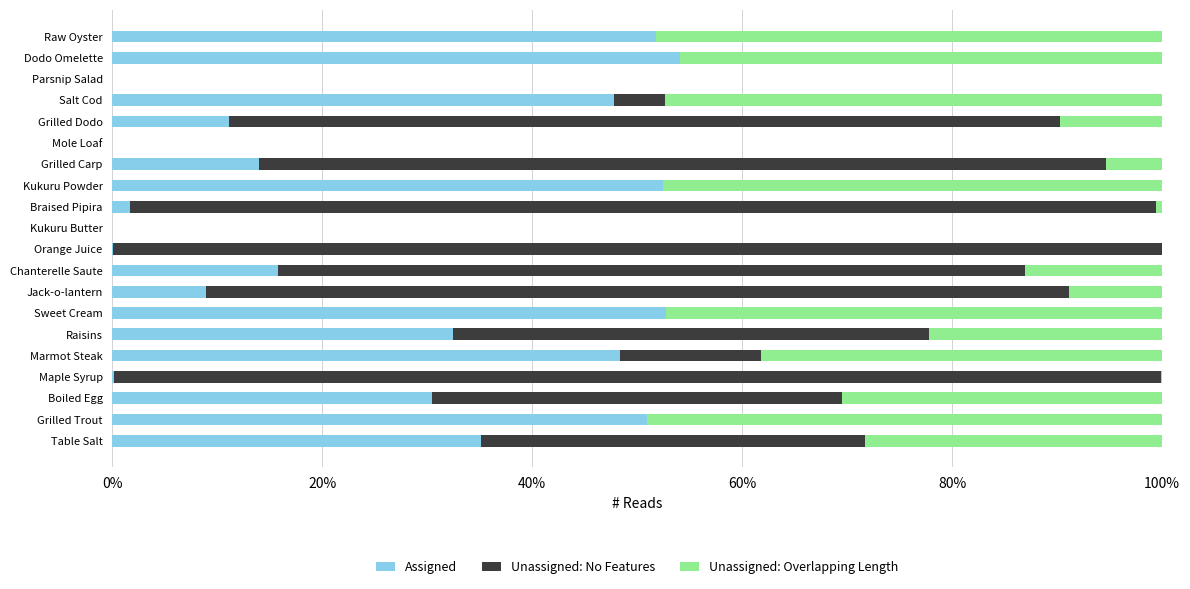

Is it true that Assigned equals 52.5 at Kukuru Powder?

True